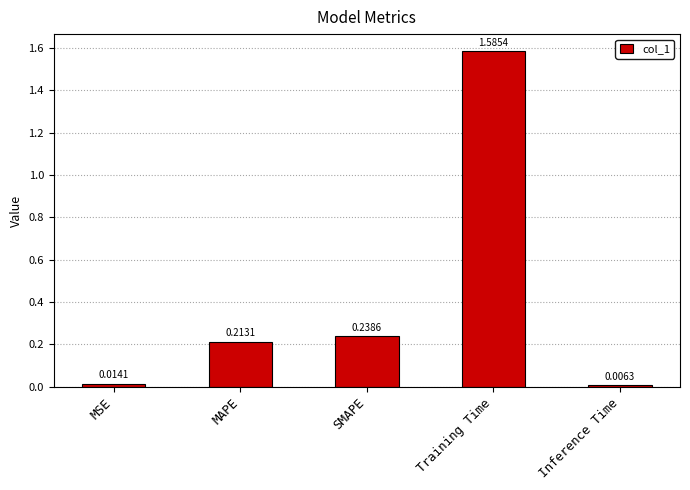

Are the bars horizontal?

No